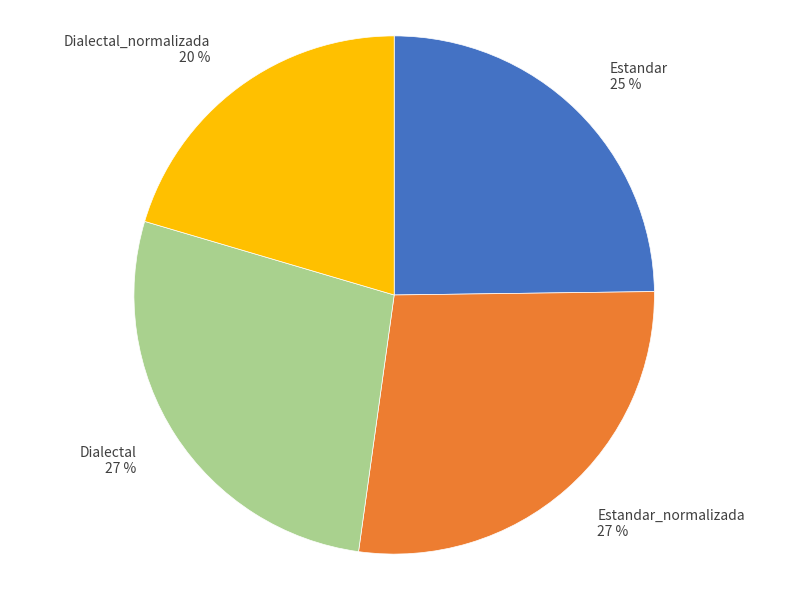

Which category has the smallest portion of the pie?

Dialectal_normalizada